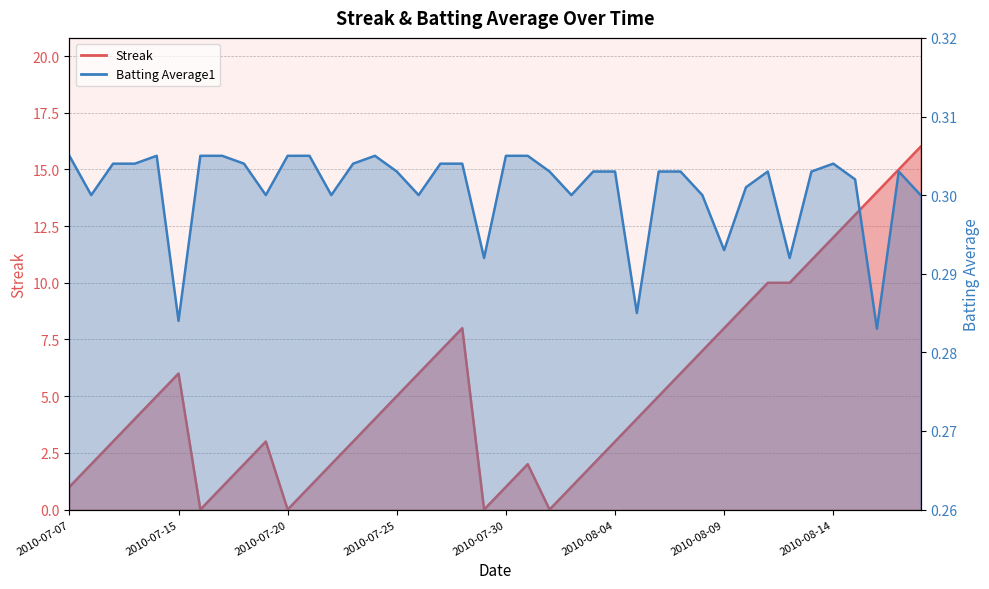

Which series has the largest range (max minus min)?

Streak